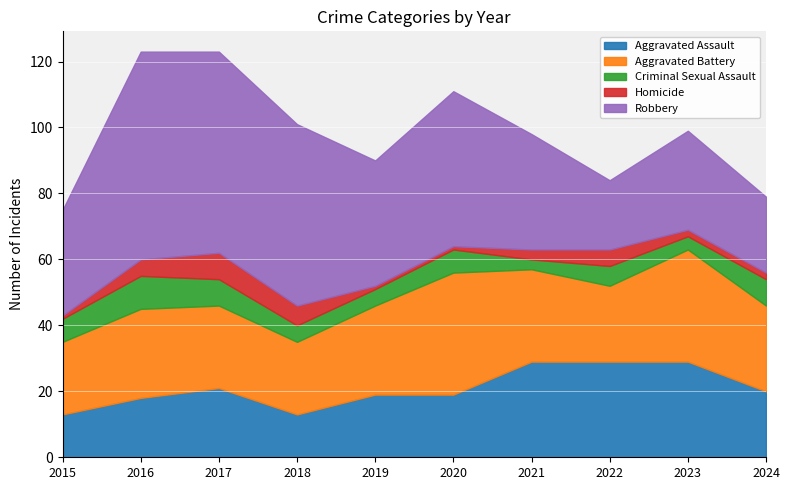

Between 2020 and 2021, which series saw the biggest shift?

Robbery